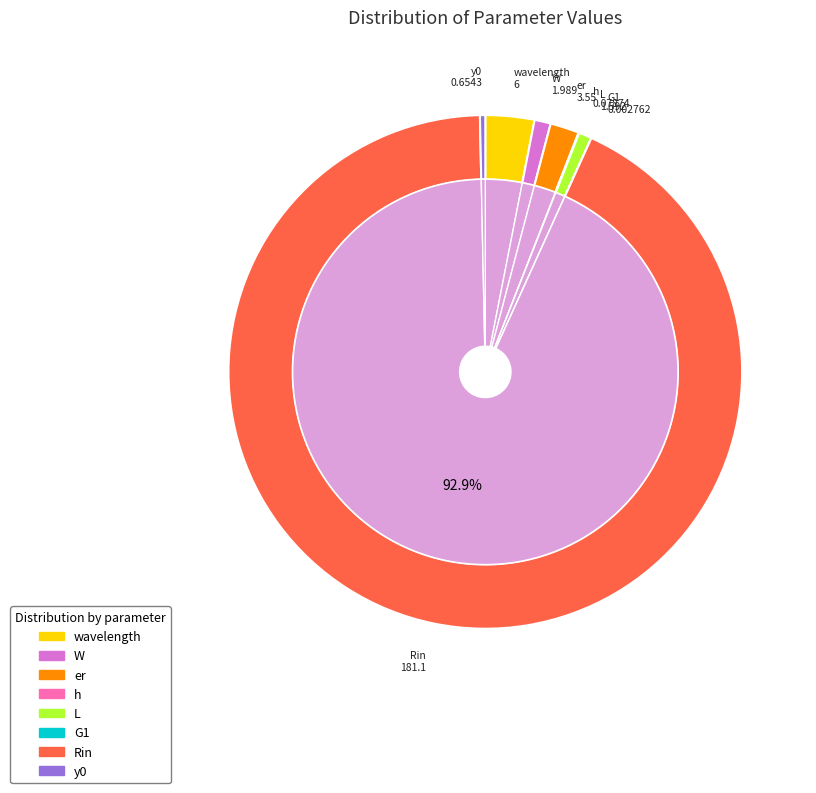

What percentage is the wavelength slice, to the nearest percent?

3%